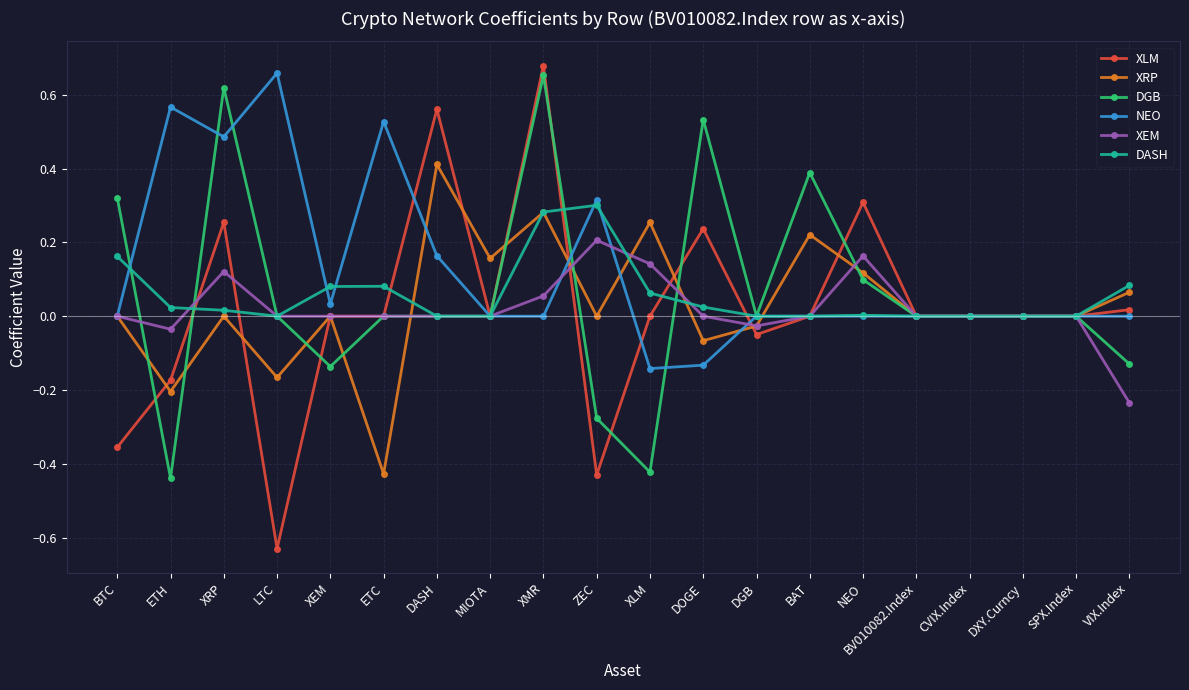

Which series has the largest total across all categories?

NEO